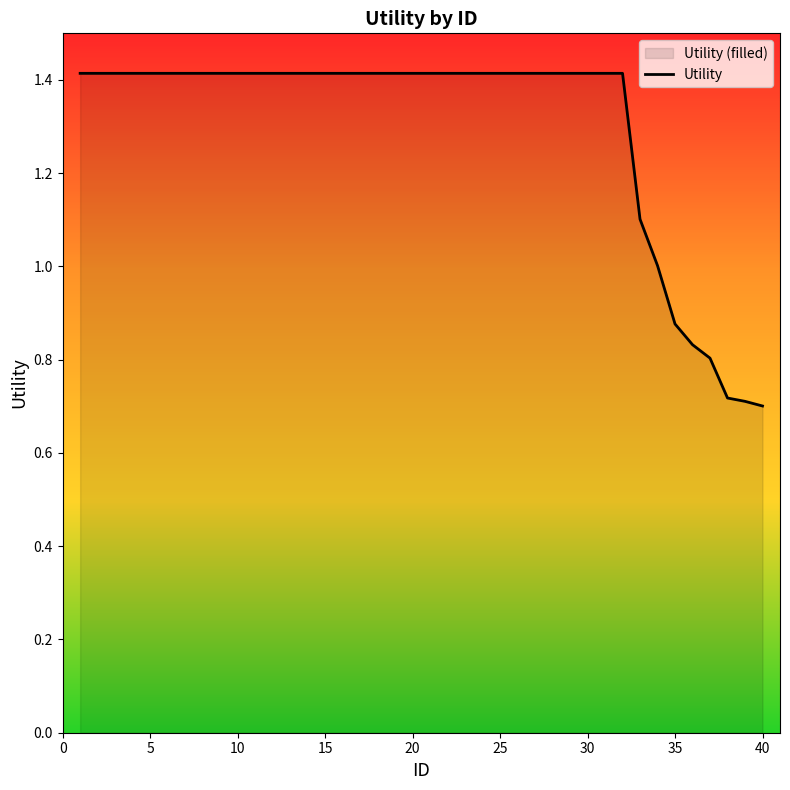

What is the maximum value shown in the chart?

1.4